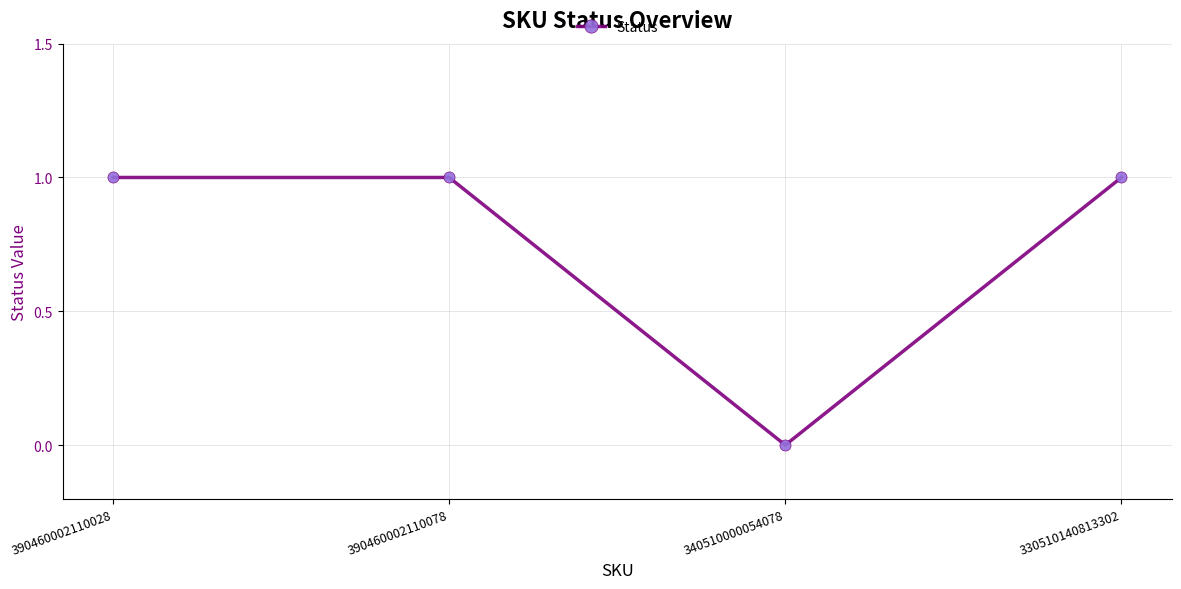

What is the average value?

1